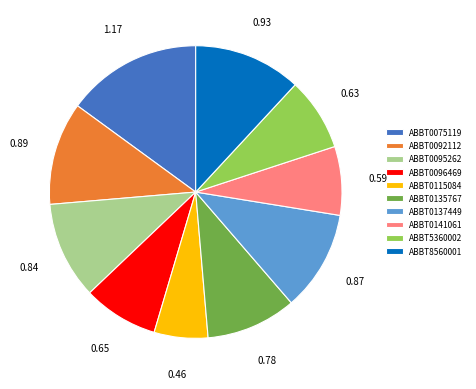

Between ABBT0096469 and ABBT0141061, which is larger?

ABBT0096469